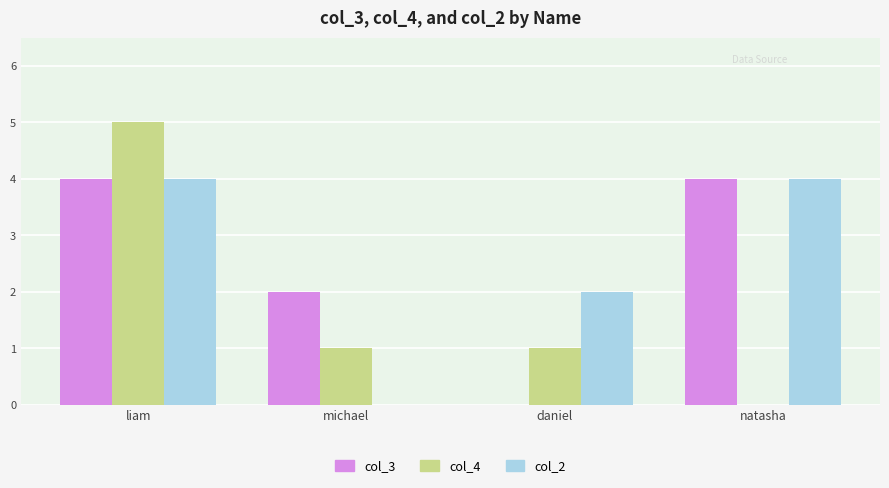

At which label does col_4 first exceed 1?

liam